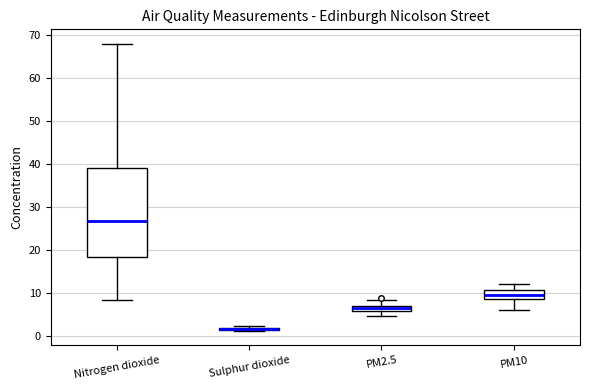

Which box is the tallest, from its lower edge to its upper edge?

Nitrogen dioxide